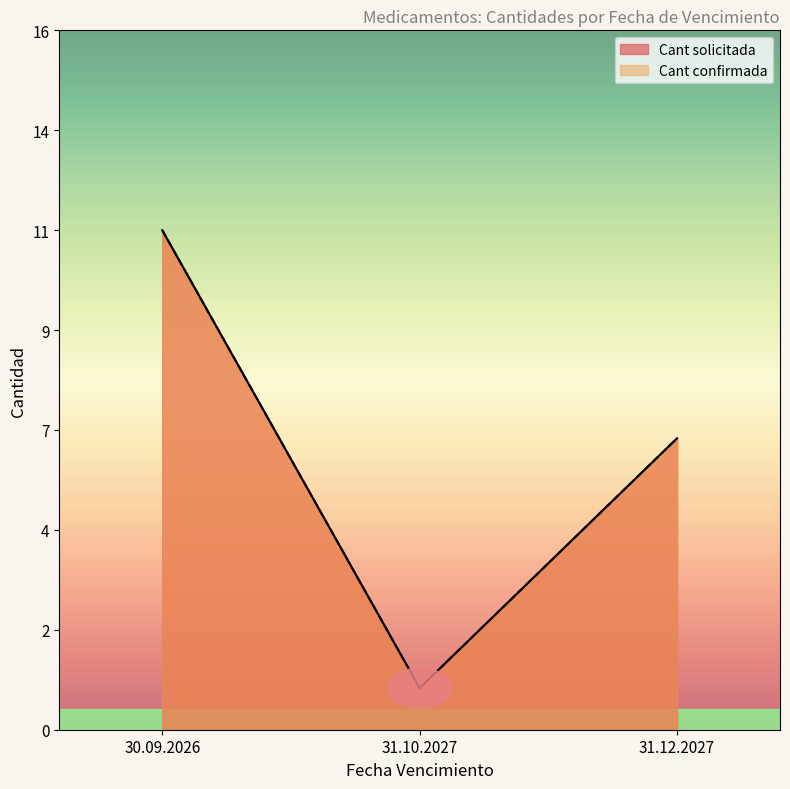

Does the chart display data point markers on the line(s)?

No